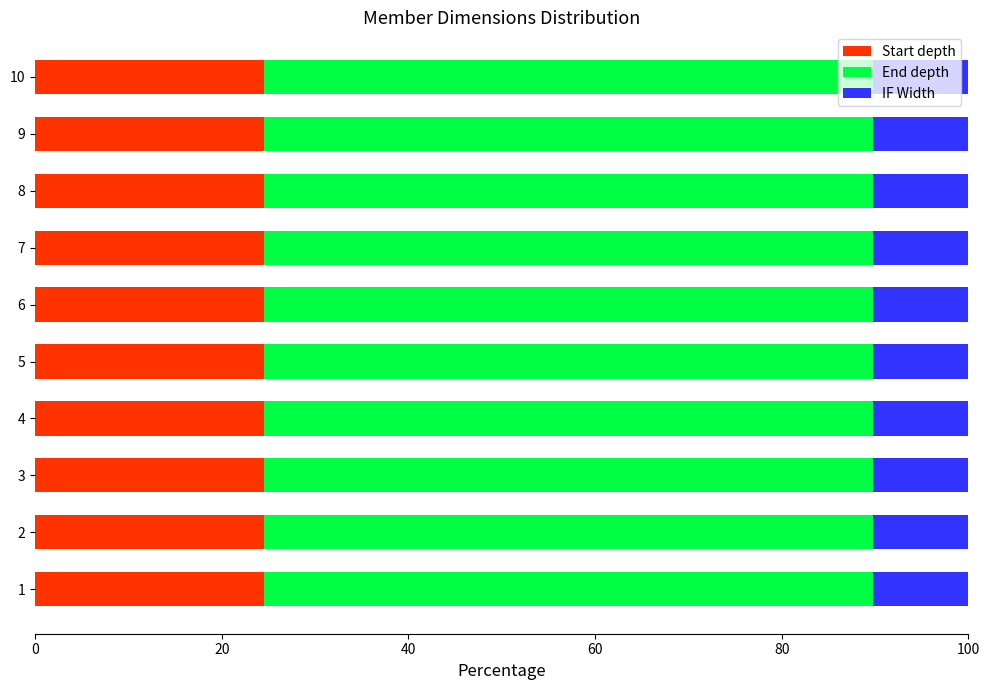

What is the lowest value of the Start depth series?

24.5